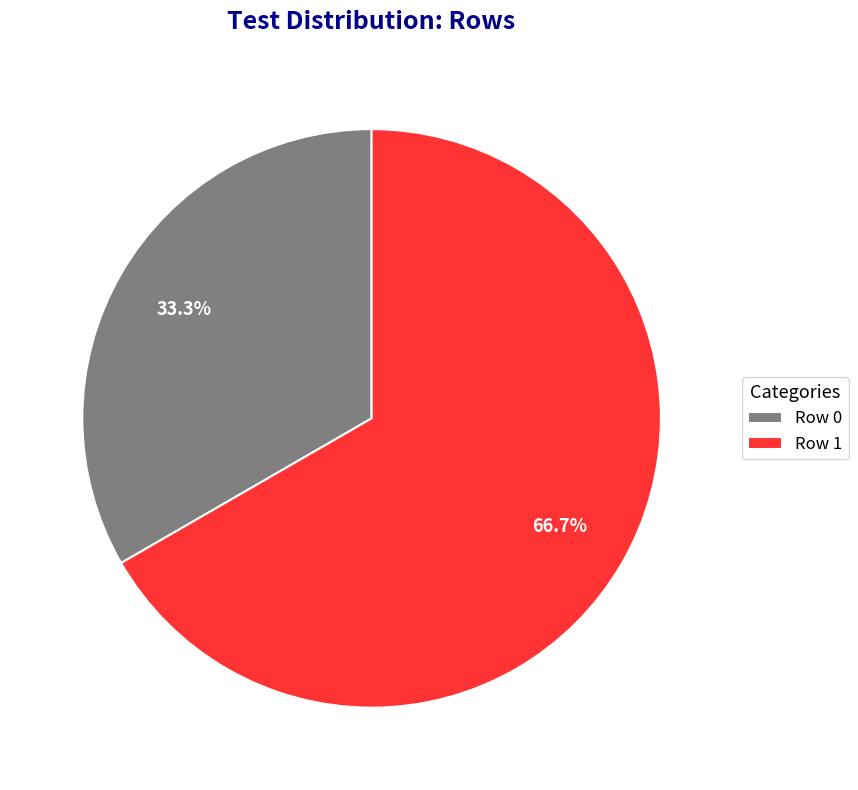

Rank the categories by value from lowest to highest.

Row 0, Row 1